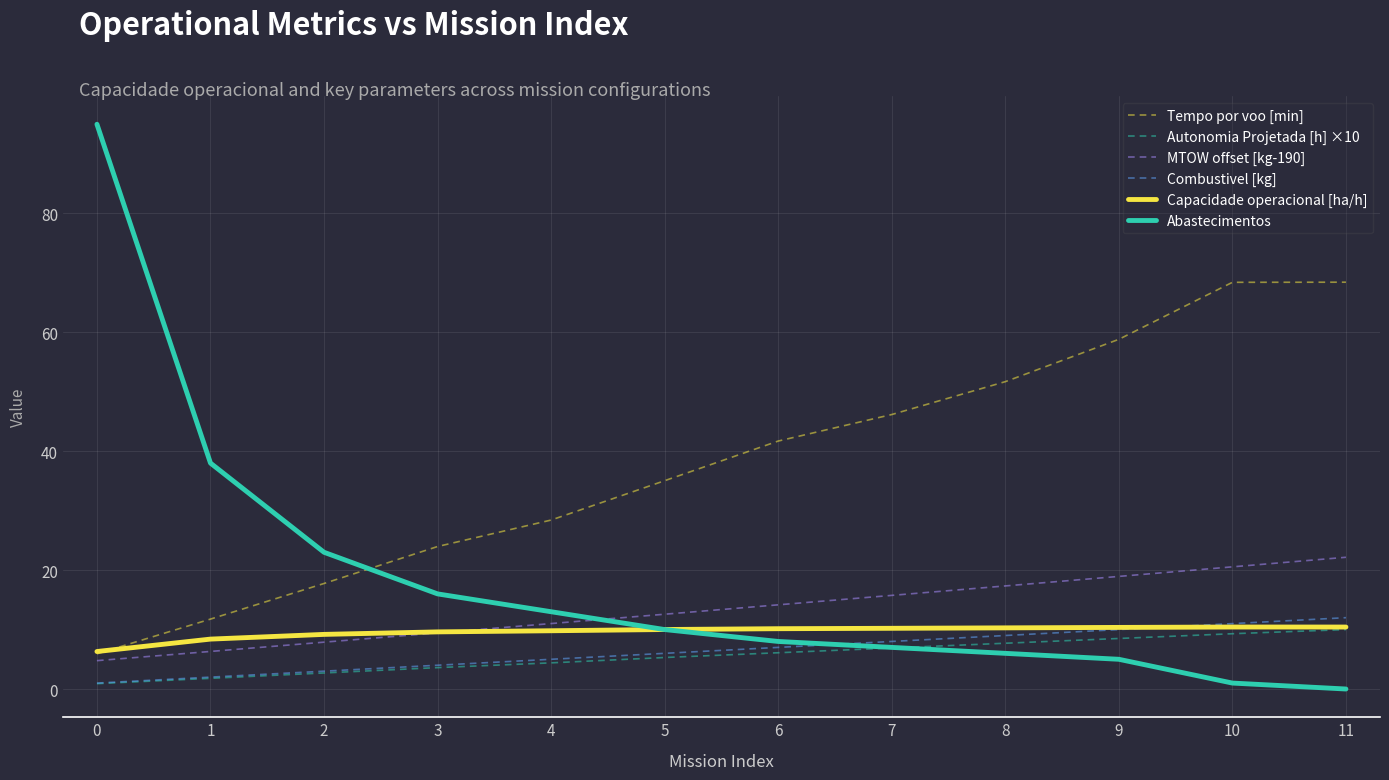

The Tempo por voo [min] series shows 41.7 at 6. True or false?

True